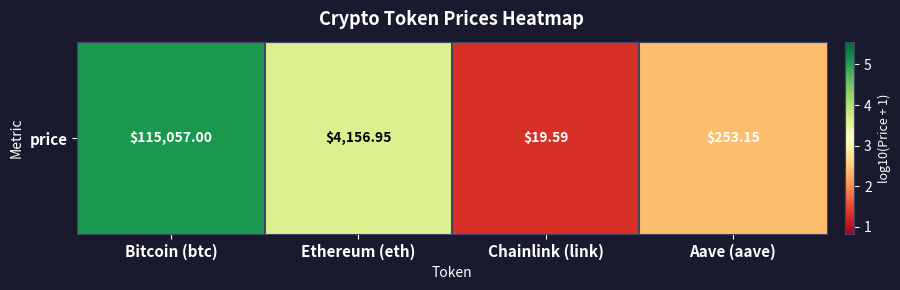

Which label corresponds to the largest value in the chart?

Bitcoin (btc)